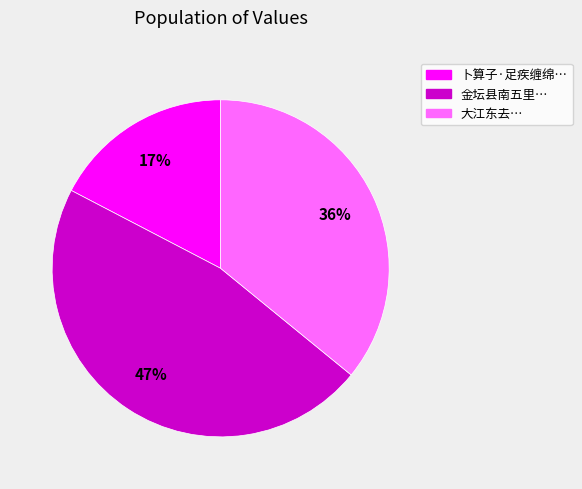

Which category has the biggest portion of the pie?

金坛县南五里…